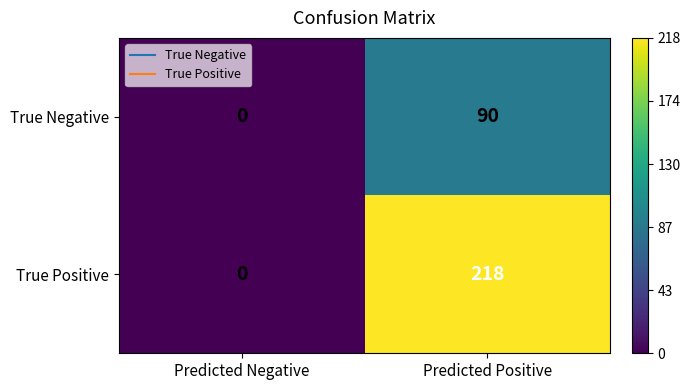

List the series in order of their peak value, highest first.

True Positive, True Negative